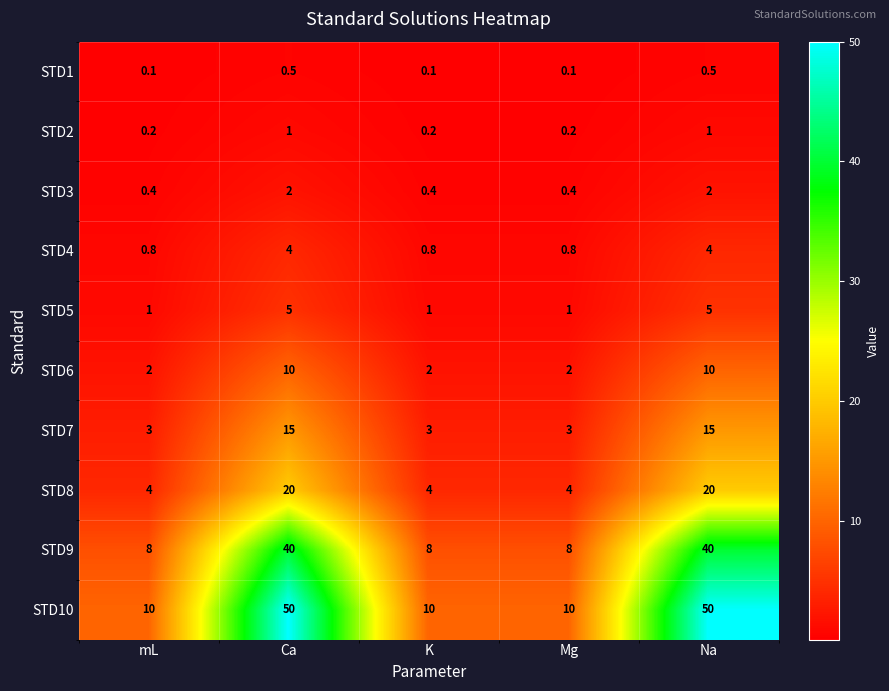

What is the lowest value of the STD7 series?

3.0